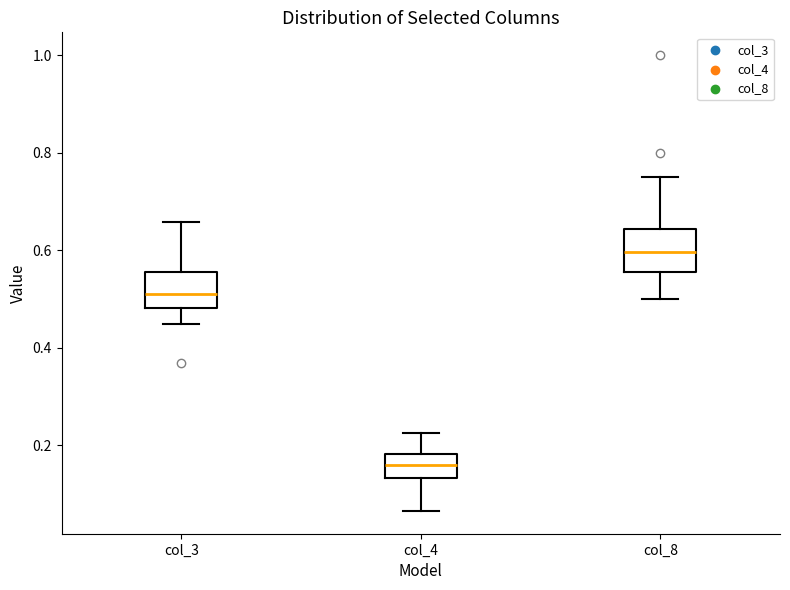

Where does the upper whisker of the box for col_3 end on the y-axis? The values are not printed on the chart, so give them approximately, as read against the axis.

0.66